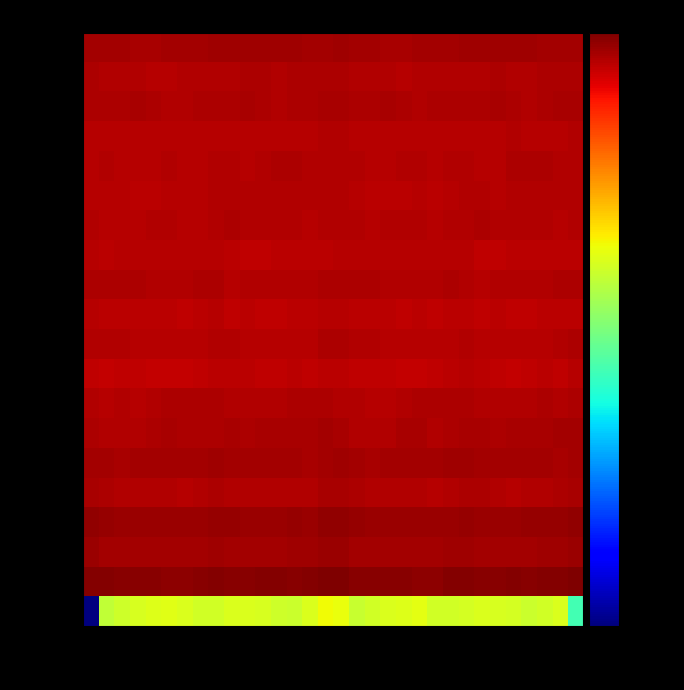

Which label corresponds to the smallest value in the chart?

c0